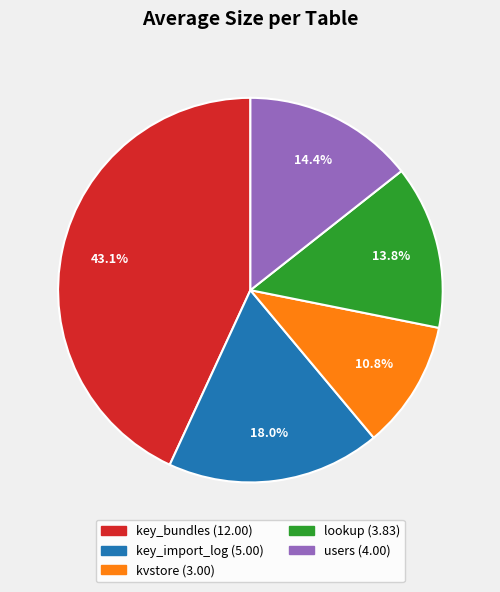

To the nearest percent, what is the combined percentage of key_import_log and users?

32%